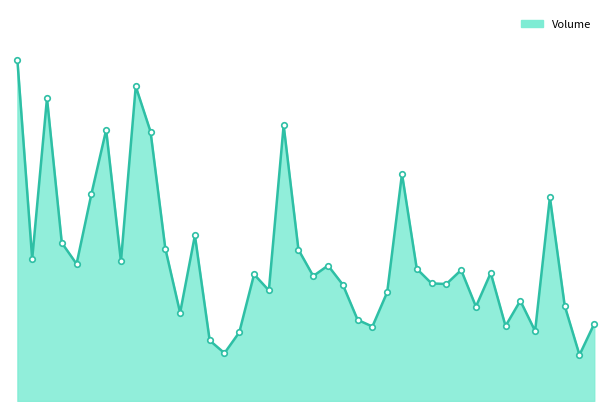

Reading left to right, extract all data points from this chart.

3635055	1516492	3231427	1688533	1462877	2206949	2893247	1489425	3358214	2875192	1627222	941528	1767371	646072	510965	732850	1351942	1180568	2942844	1615221	1333732	1445862	1241757	866378	794642	1161273	2424293	1411142	1254884	1248649	1397948	1007568	1366682	800461	1070093	747115	2174167	1016896	491562	825198